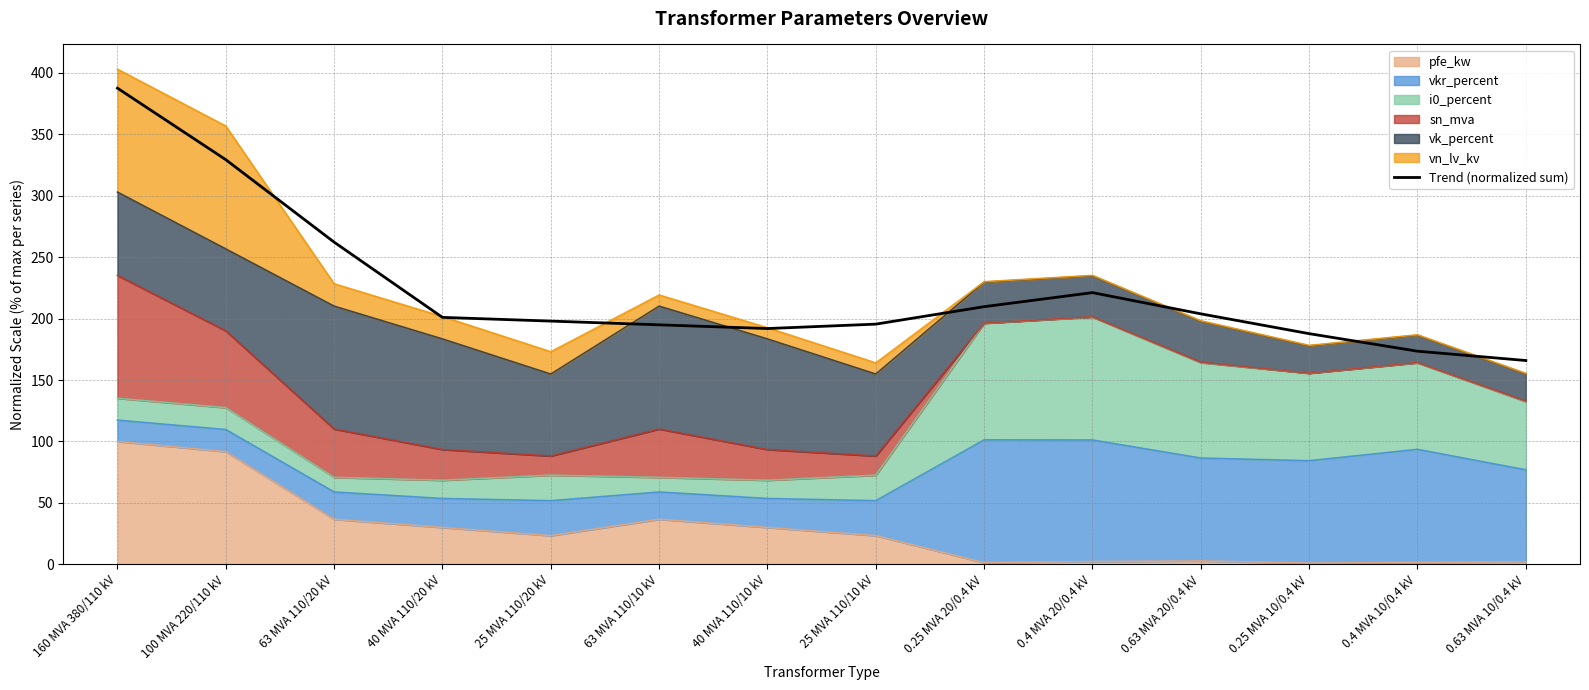

Reading right to left, what are all the values shown in this chart?

165.9	173.5	187.7	203.8	221.1	209.7	195.5	191.9	194.9	197.9	201.0	262.2	329.3	387.5